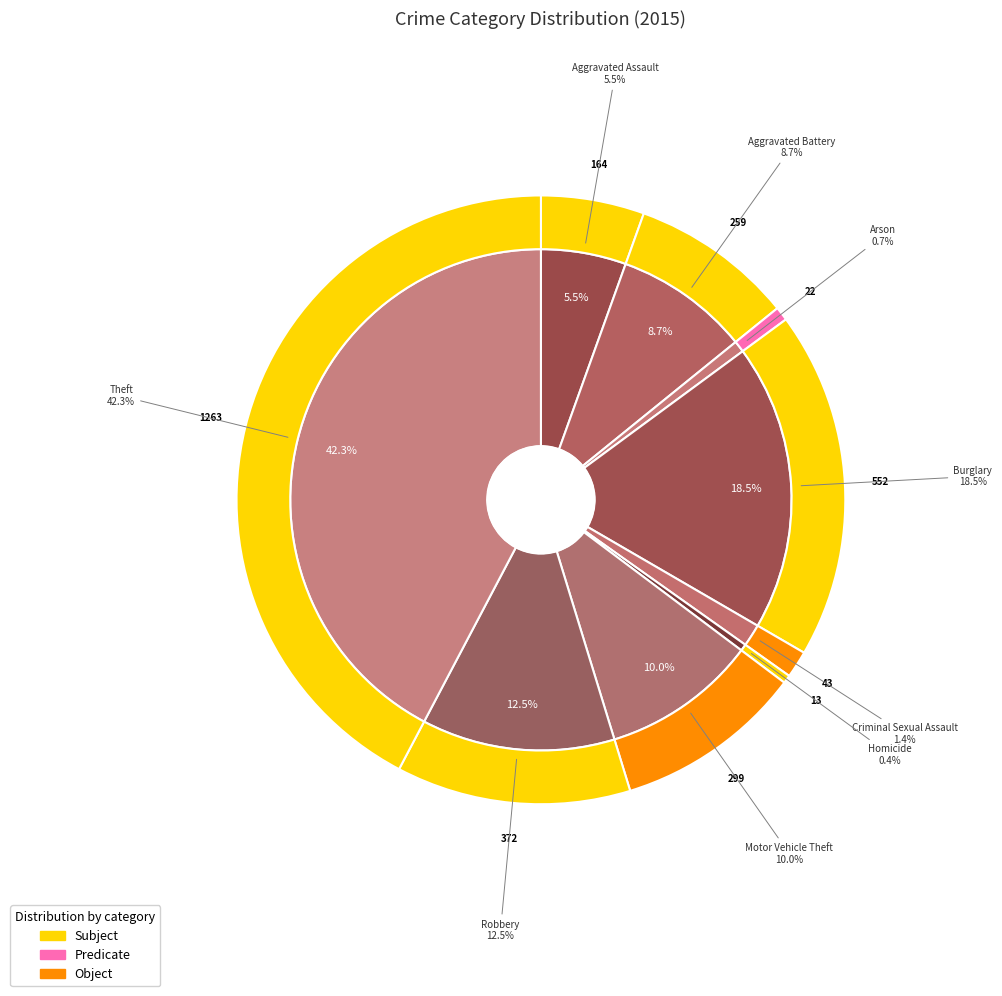

Rank the categories by value from lowest to highest.

Homicide, Arson, Criminal Sexual Assault, Aggravated Assault, Aggravated Battery, Motor Vehicle Theft, Robbery, Burglary, Theft